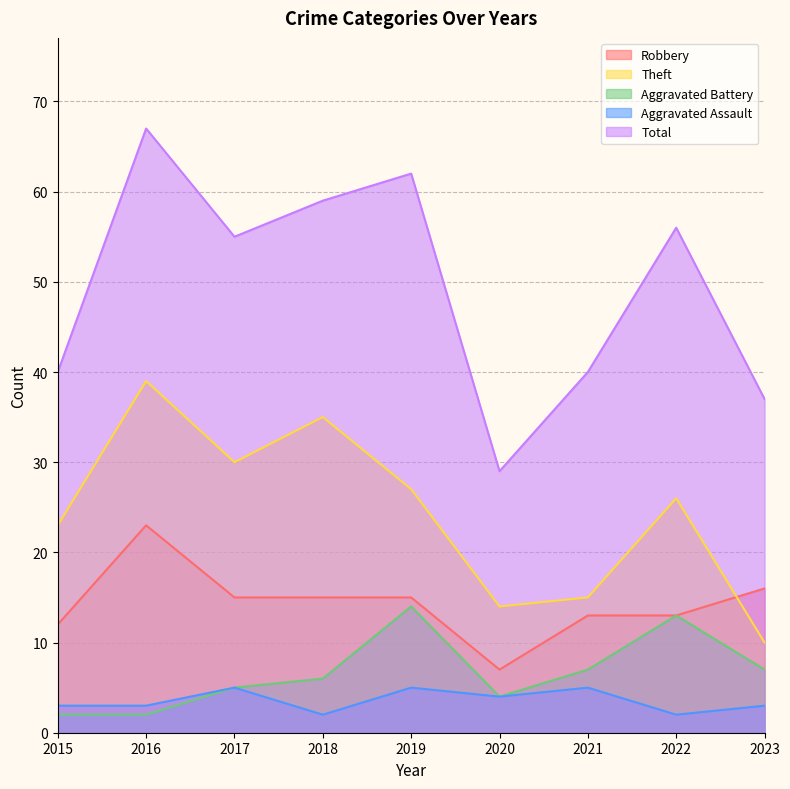

True or false: Robbery and Aggravated Battery cross at least once.

False